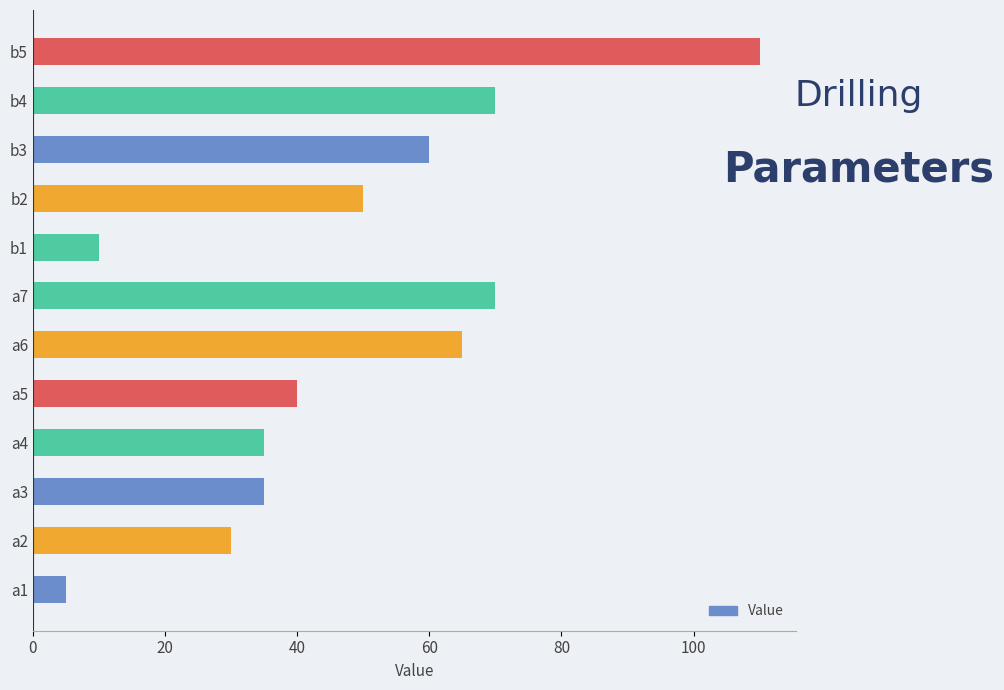

What is the smallest value displayed?

5